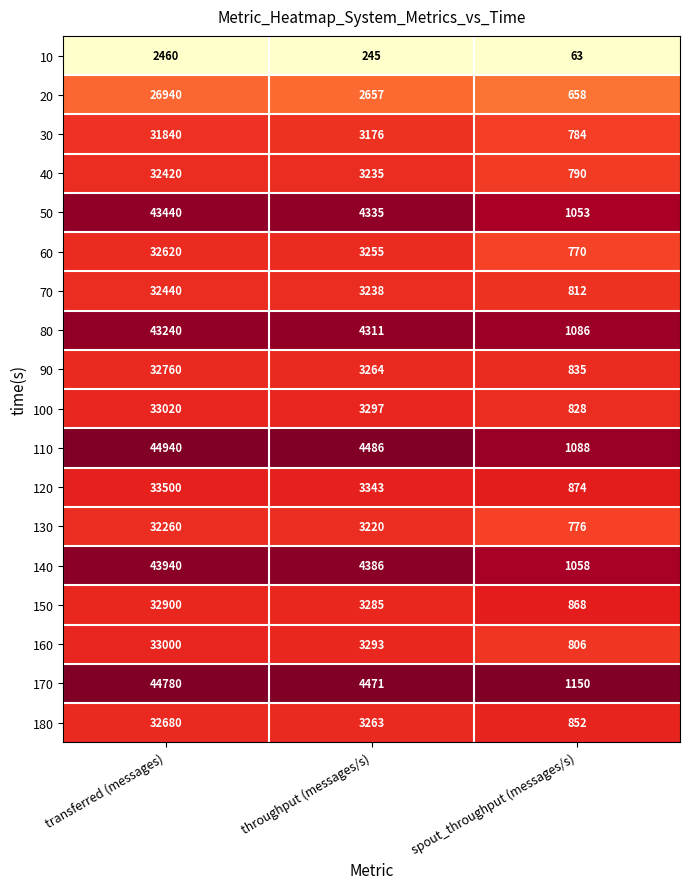

List the series in order of their peak value, lowest first.

10, 20, 30, 130, 40, 70, 60, 180, 90, 150, 160, 100, 120, 80, 50, 140, 170, 110